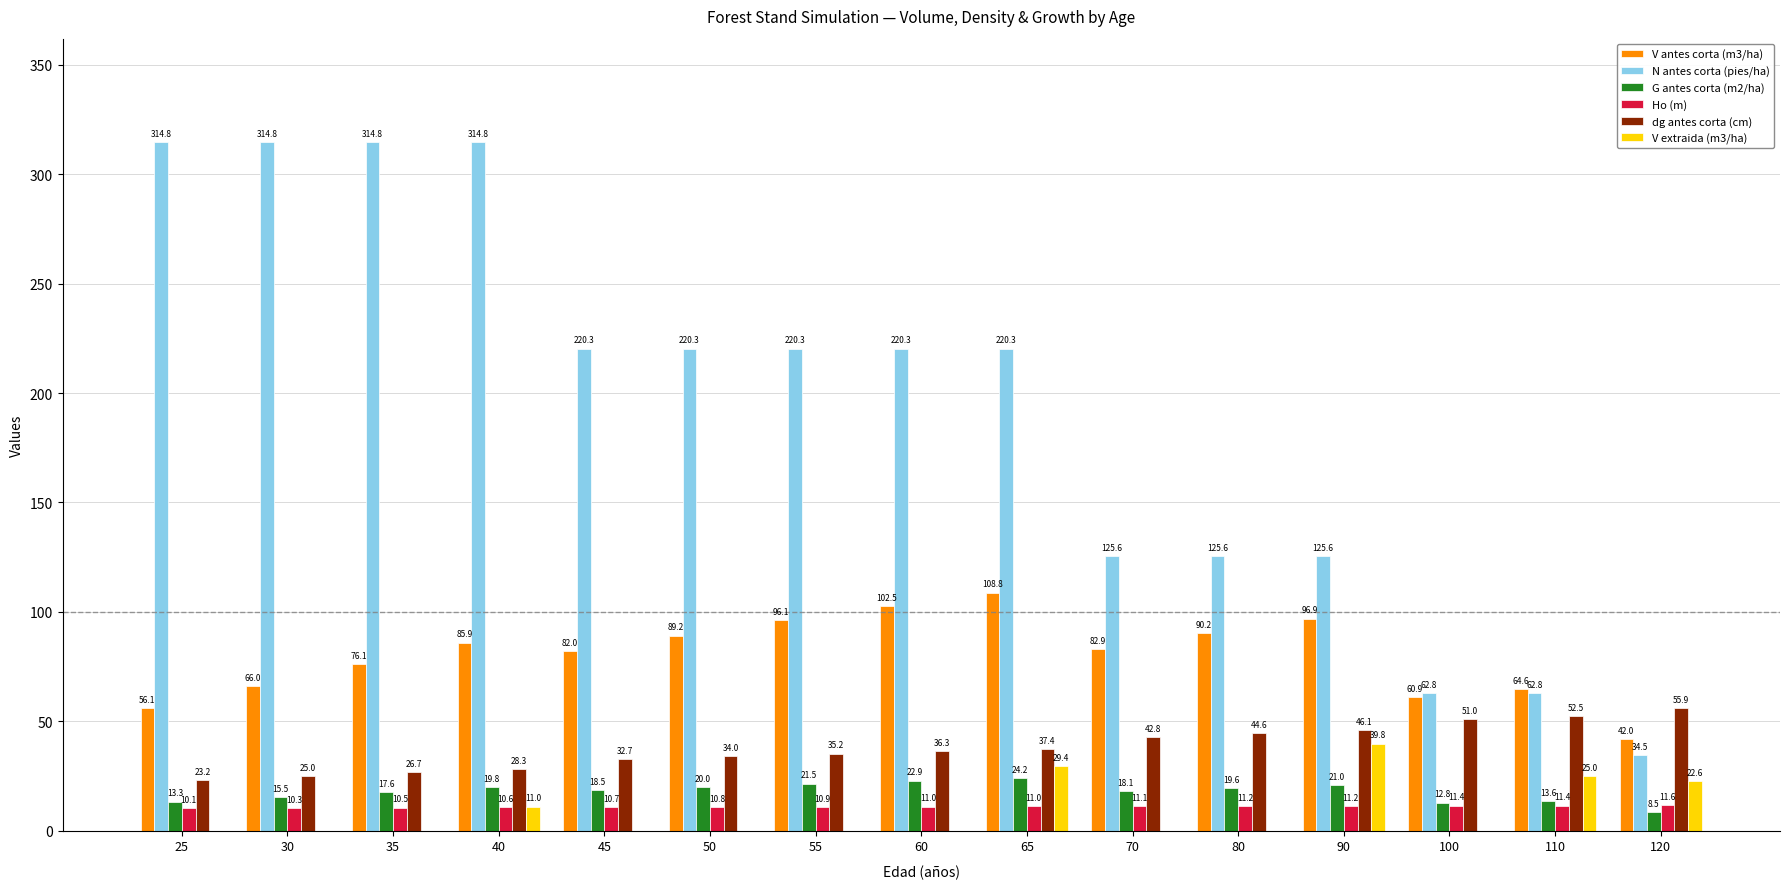

Is the value of dg antes corta (cm) at 120 greater than the value of V extraida (m3/ha) at 30?

Yes